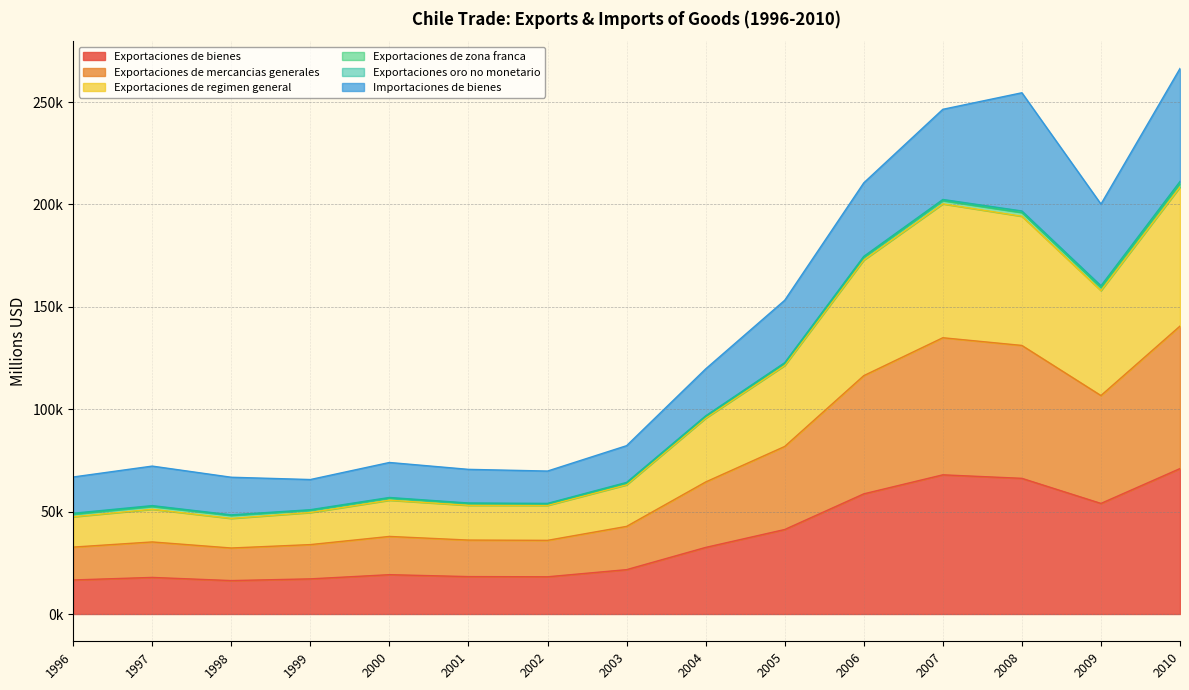

Does the chart display data point markers on the line(s)?

No